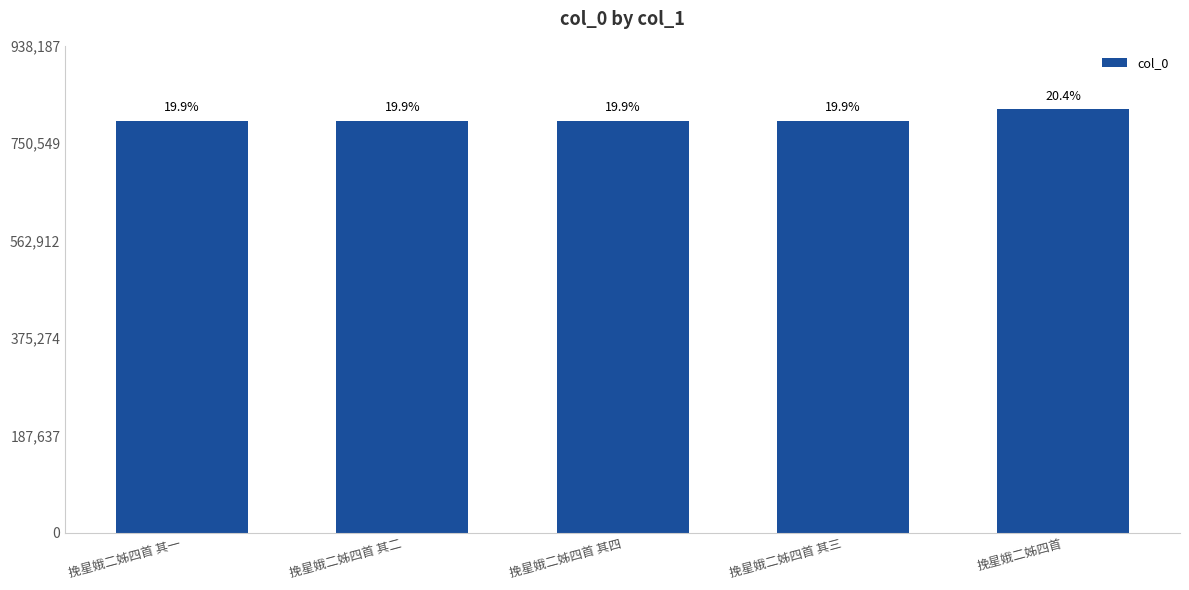

Where is the data nearest to the value 805025?

挽星娥二姊四首 其四